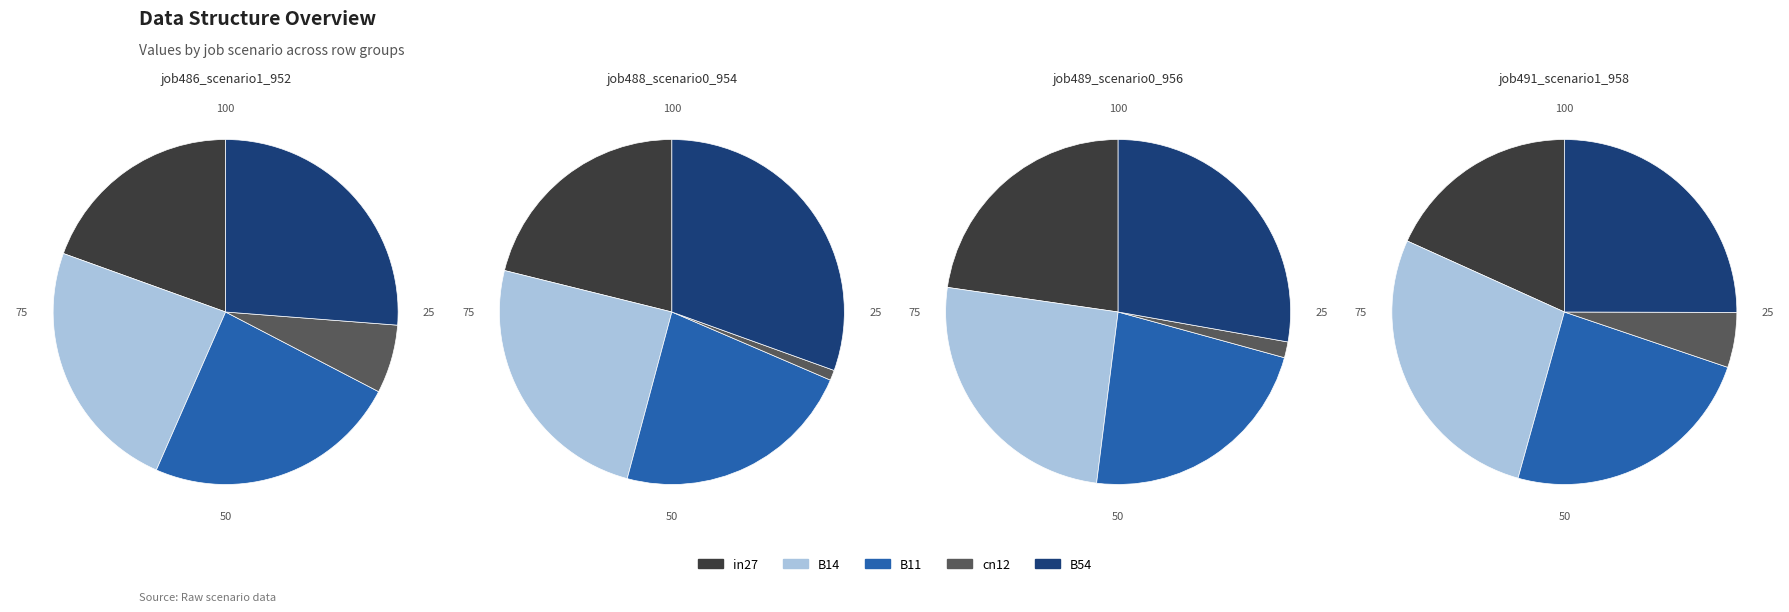

What percentage is NOT represented by in27?

80.5%